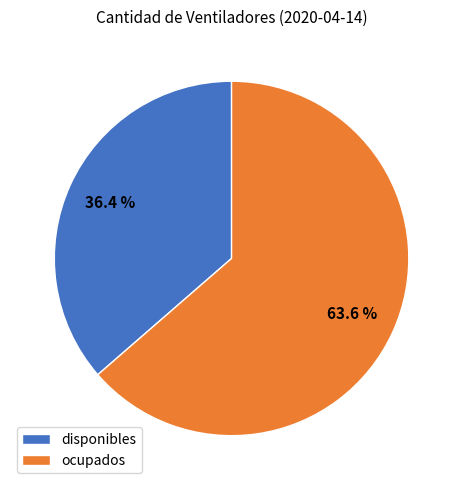

Rank the categories by value from highest to lowest.

ocupados, disponibles